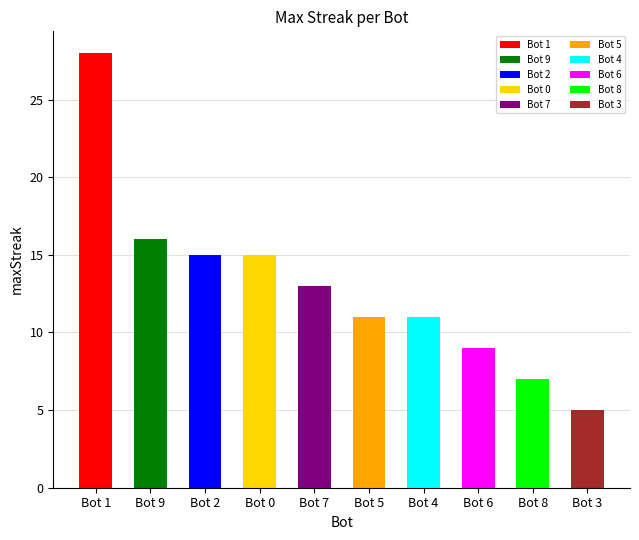

The chart shows a value of 11 at 5. True or false?

True